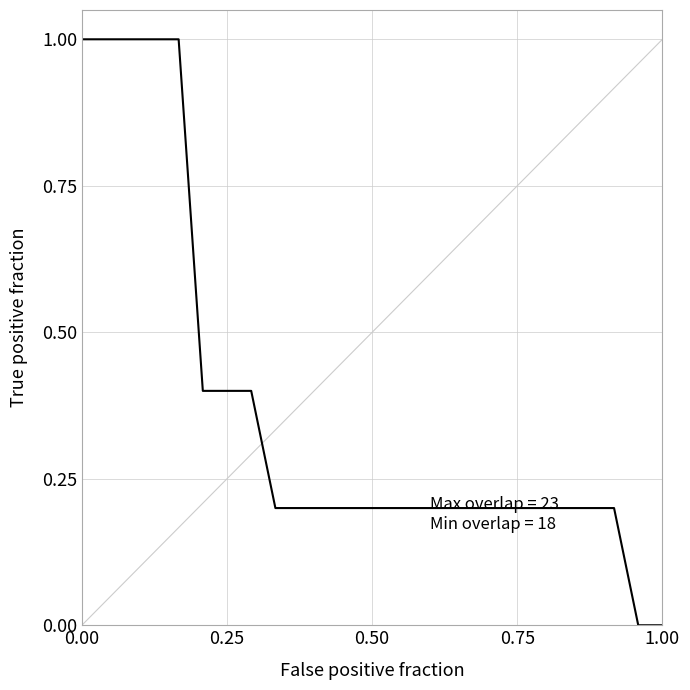

What is the greatest value displayed?

1.0